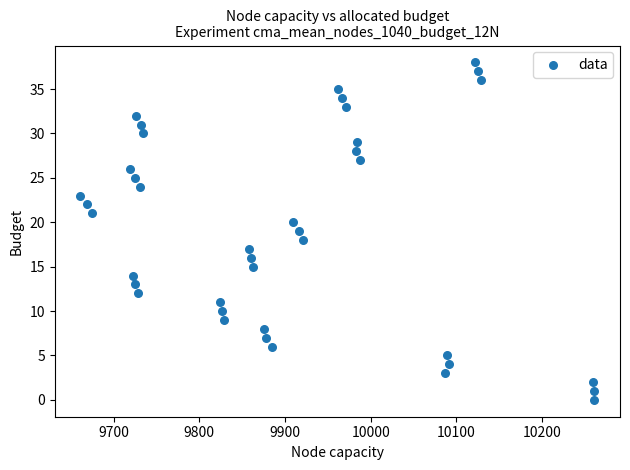

What is the range of Y values (max minus min)?

38